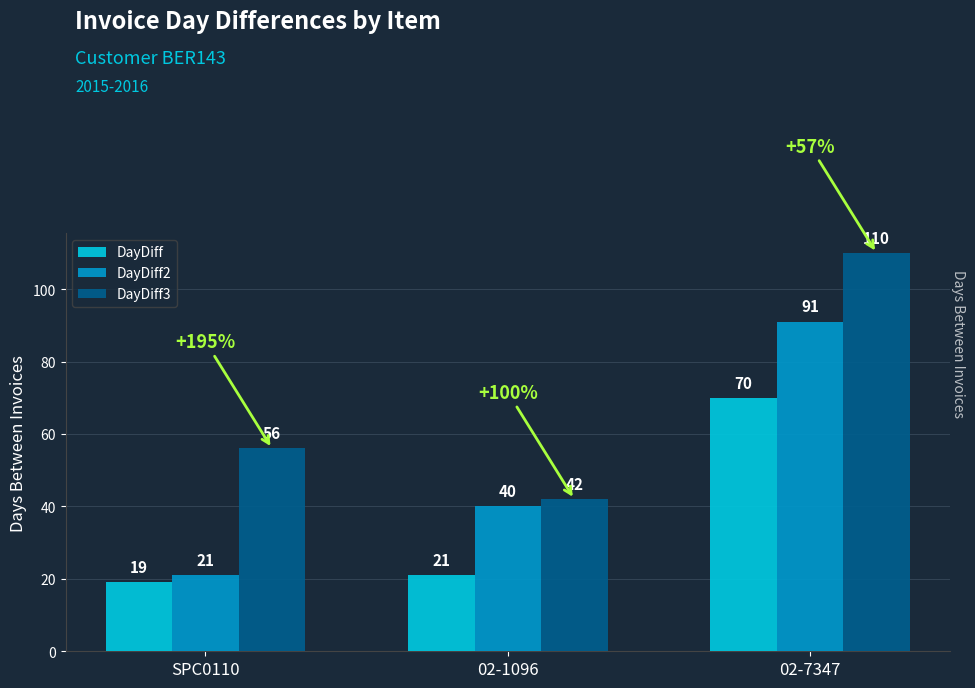

What is the average value of the DayDiff3 series?

69